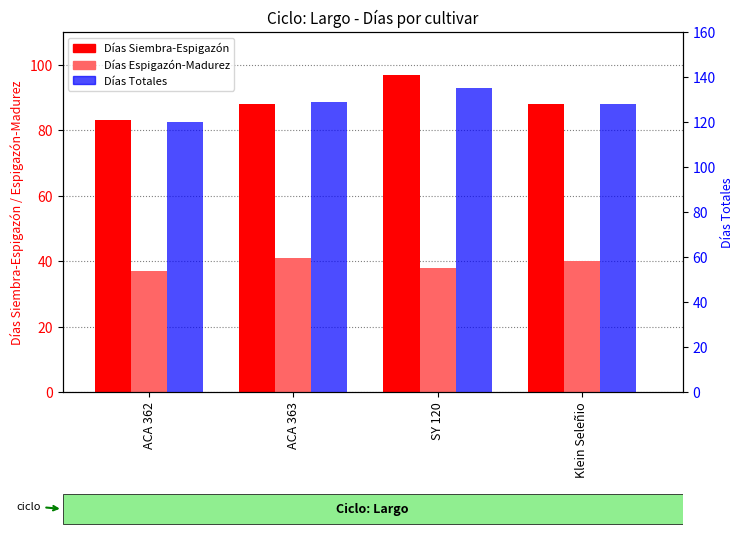

Which series has the largest total across all categories?

Días Totales